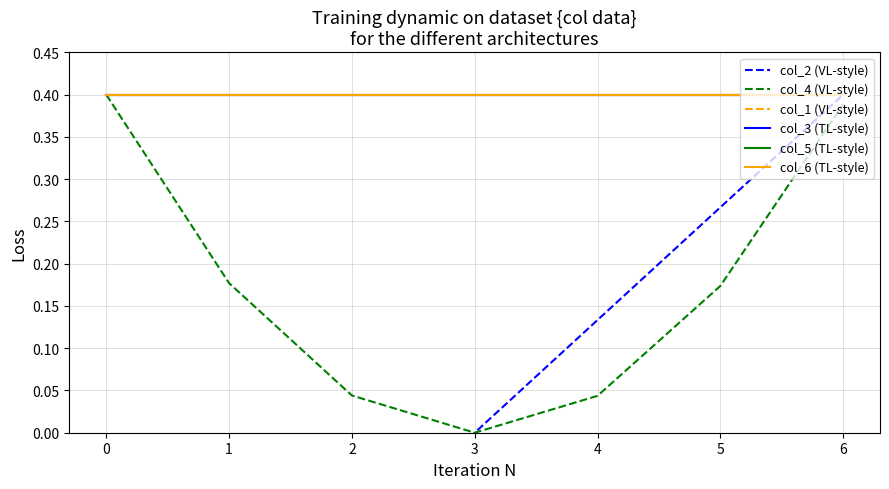

What is the sum of the col_1 (VL-style) values at 3 and 6?

0.8